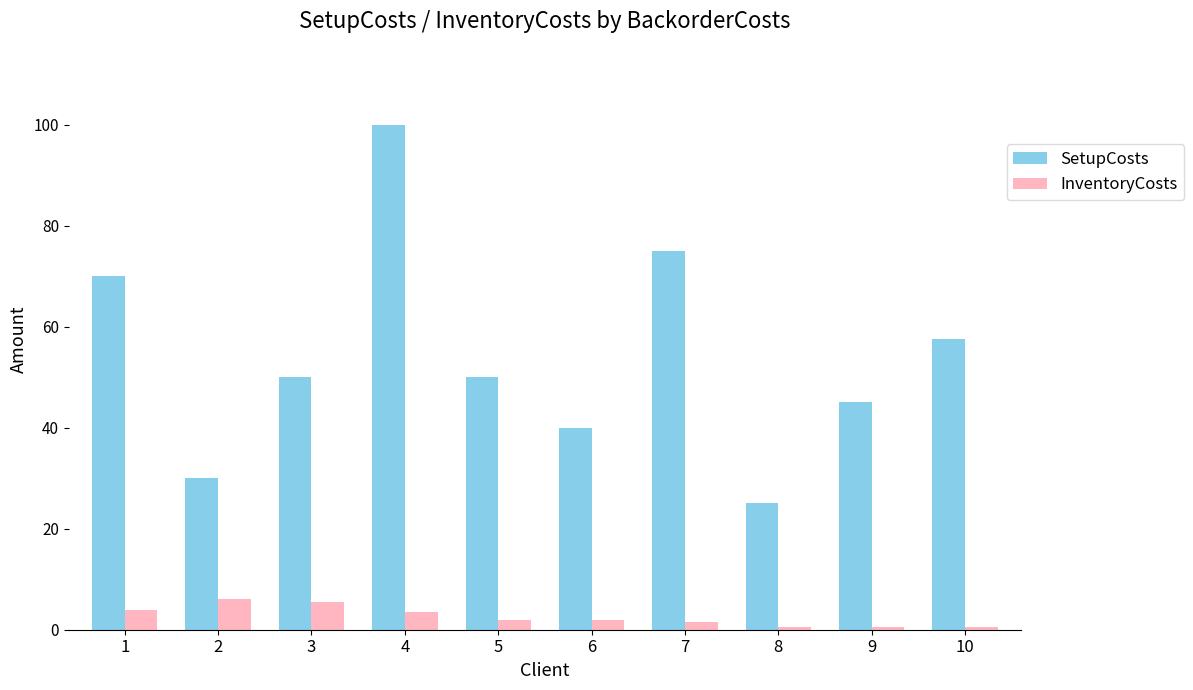

What is the difference between the second highest and minimum values in the InventoryCosts series?

5.0